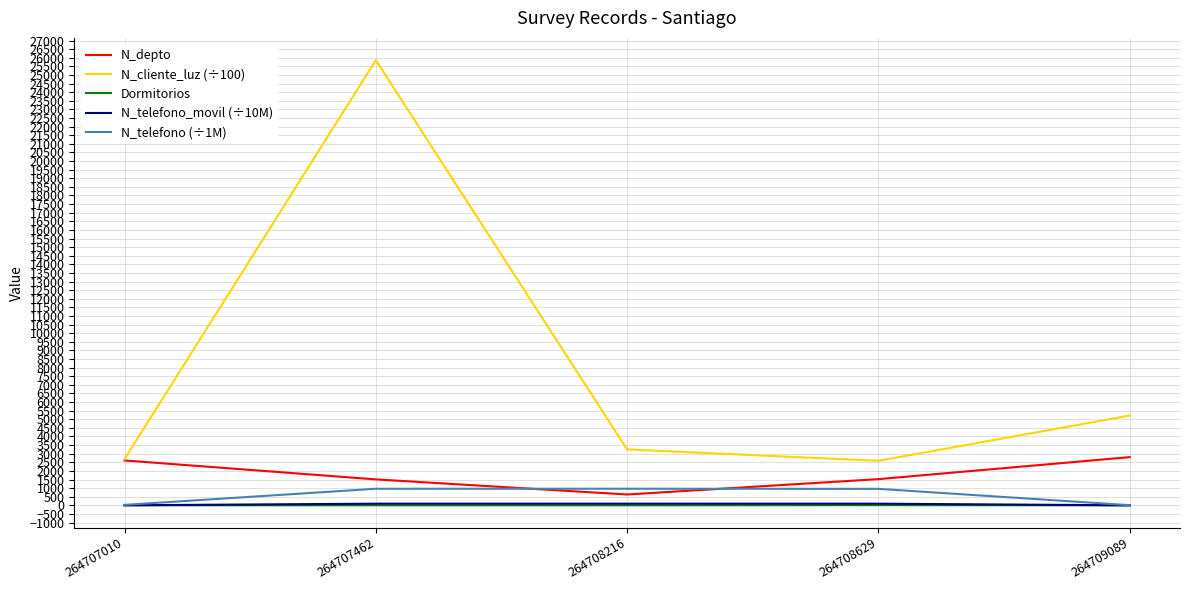

Which series has the largest range (max minus min)?

N_cliente_luz (÷100)